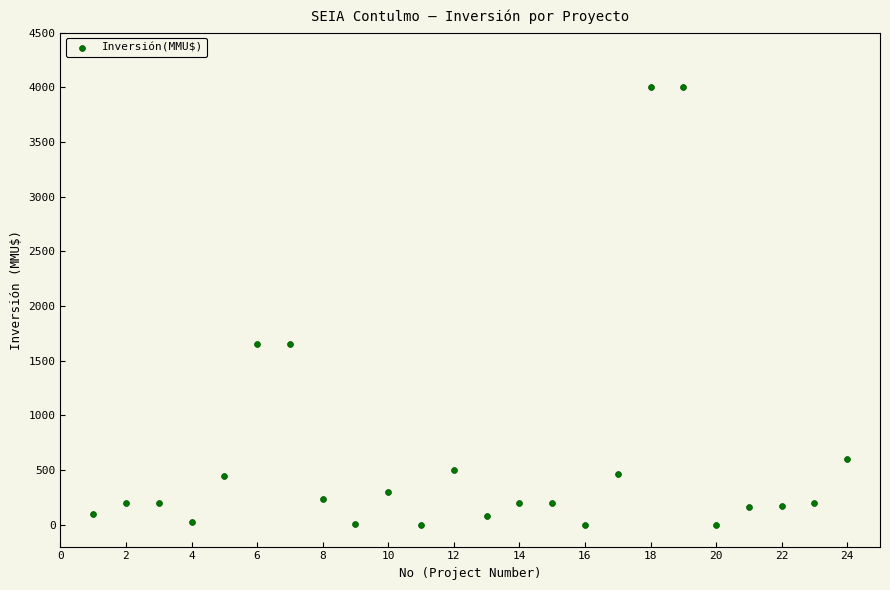

What is the range of Y values (max minus min)?

4000